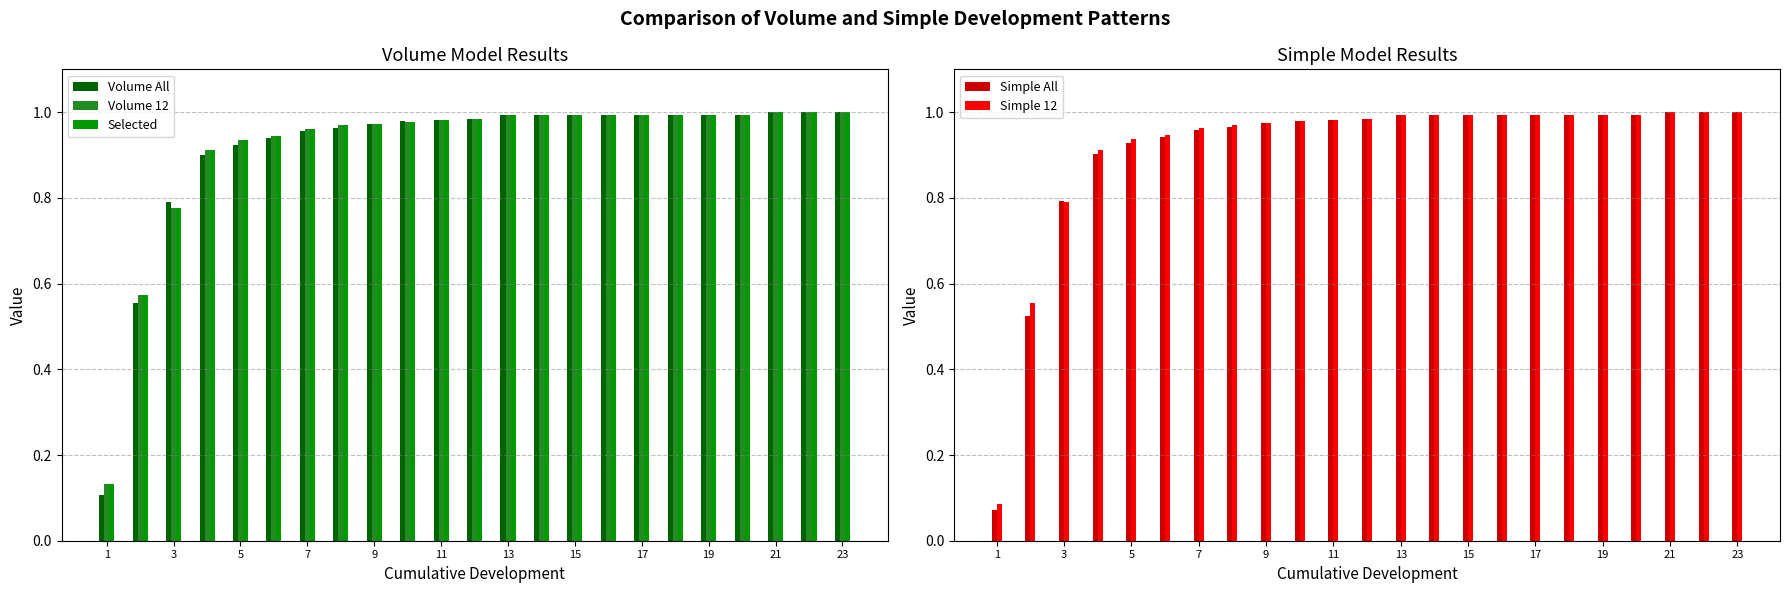

What is the sum of all Simple 12 values?

21.0